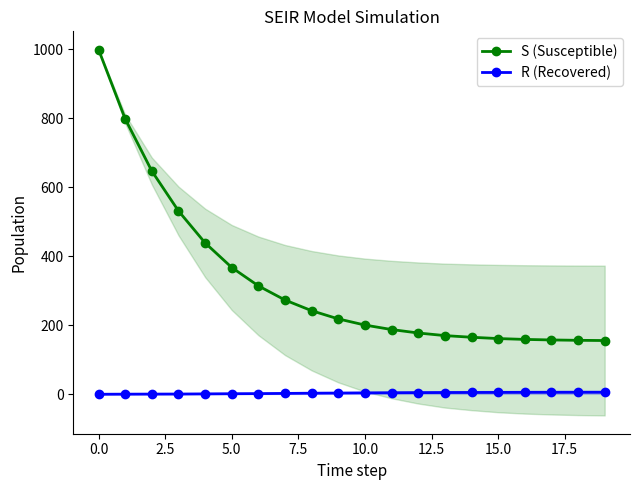

What is the minimum value for S (Susceptible)?

155.7